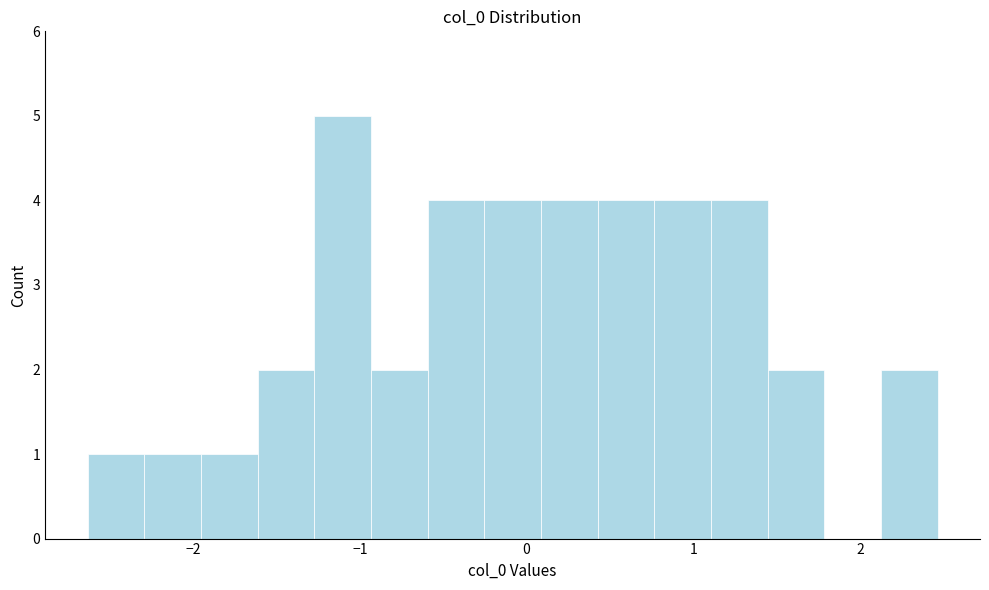

Around what value on the x-axis is the tallest bar? Give the approximate position of its centre, as read against the axis.

-1.1